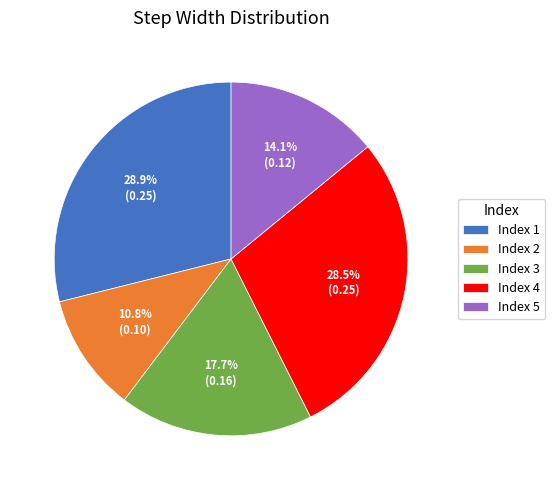

Which has a higher value, Index 4 or Index 5?

Index 4